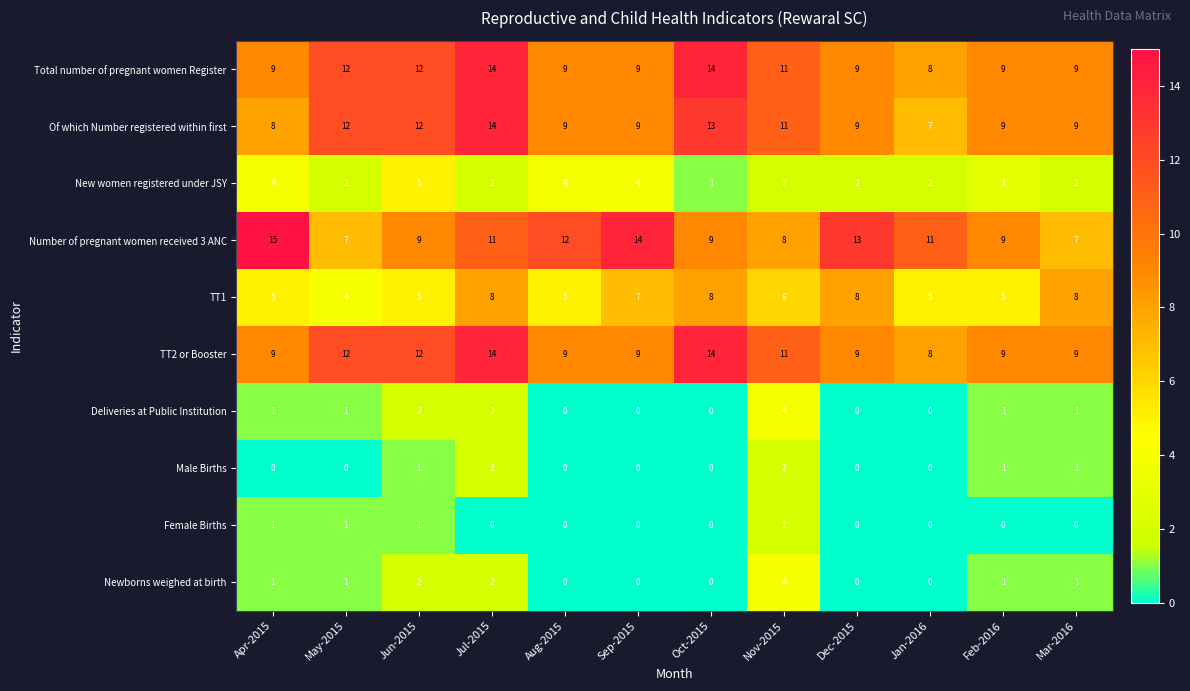

Count the Newborns weighed at birth values in the range 0 to 2.

11